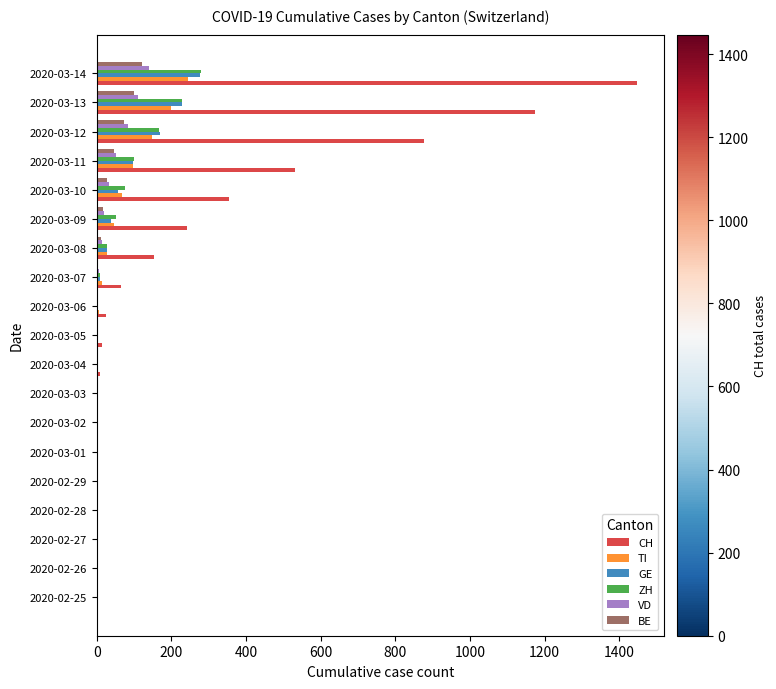

What is the maximum value for CH?

1447